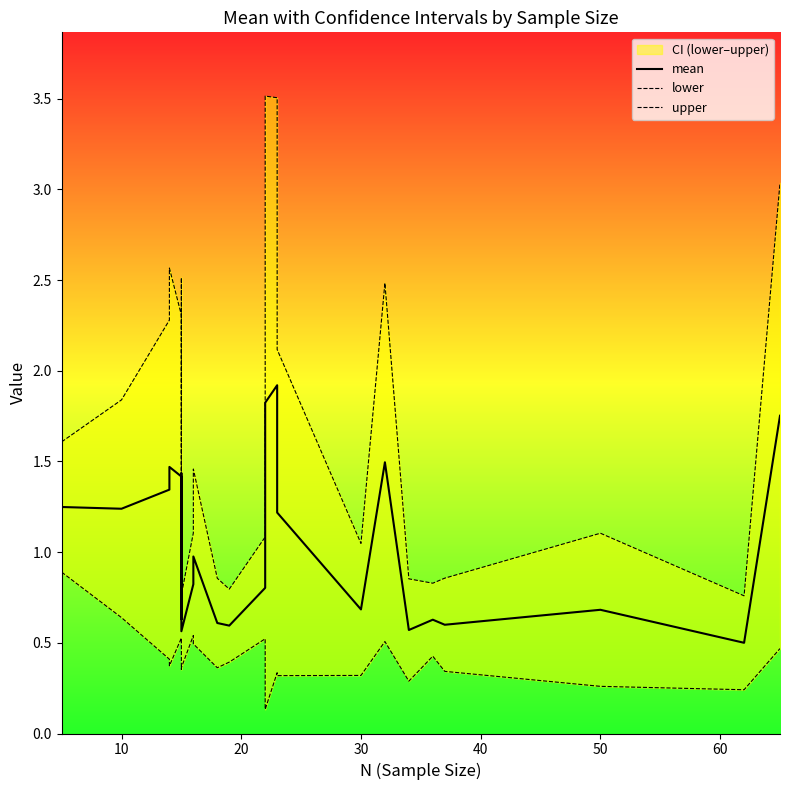

Does the chart have visible grid lines?

No